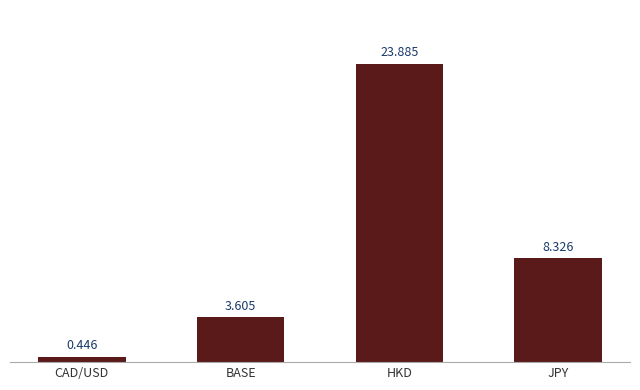

What is the change in value from CAD/USD to BASE?

+3.2